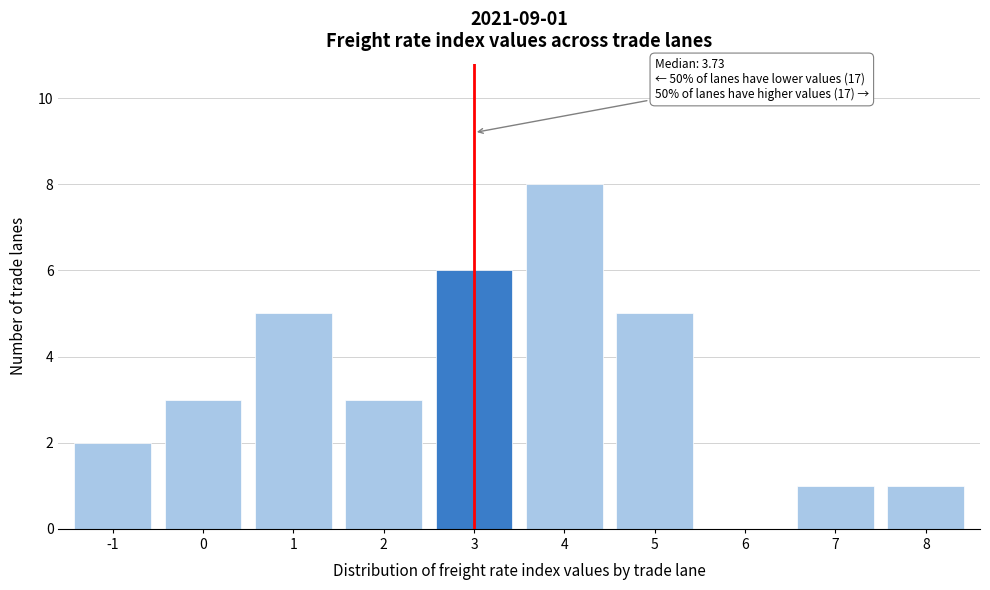

Reading left to right, transcribe all the data shown in this chart.

-1=2	0=3	1=5	2=3	3=6	4=8	5=5	6=0	7=1	8=1